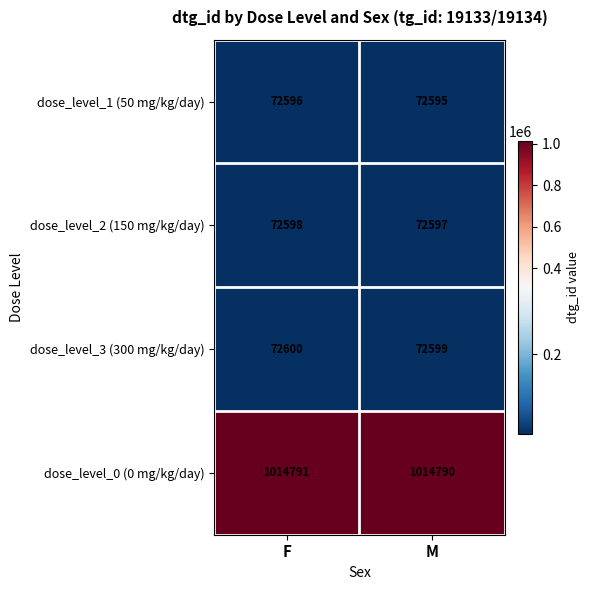

At which category is the sum across all series the highest?

F